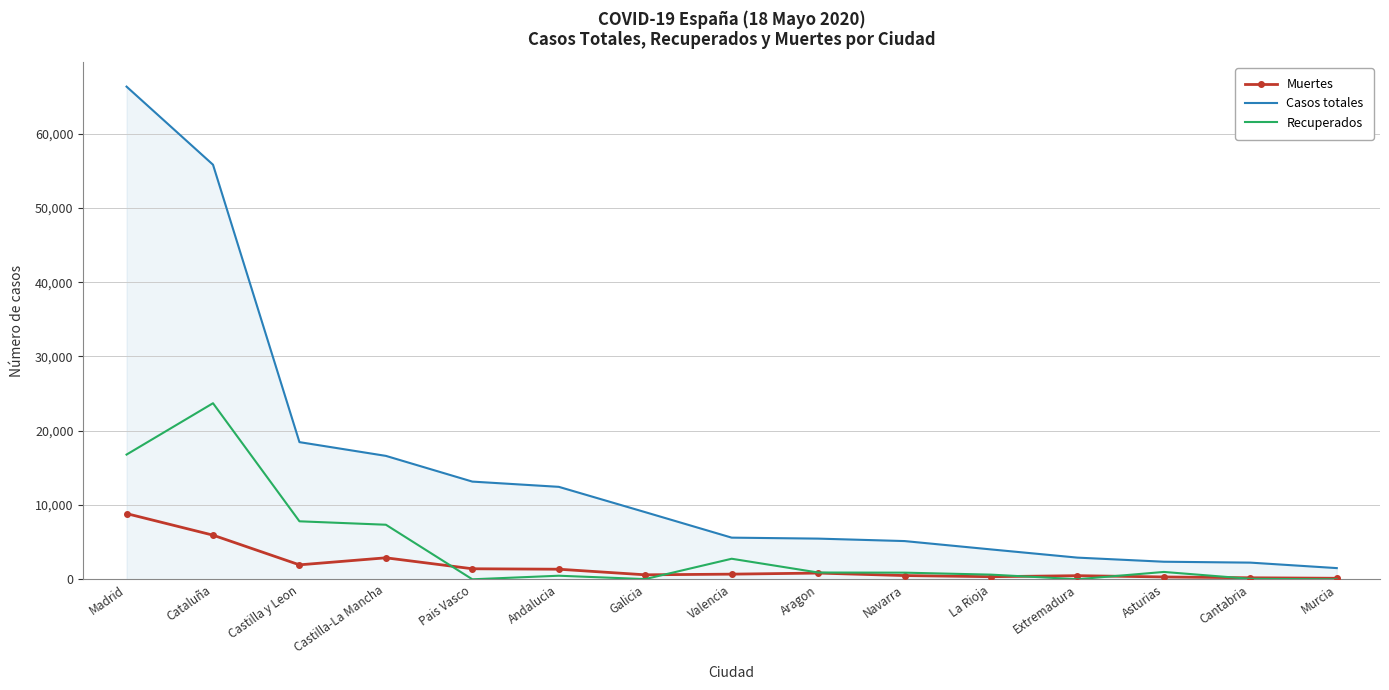

Is it true that Muertes equals 5944 at Cataluña?

True